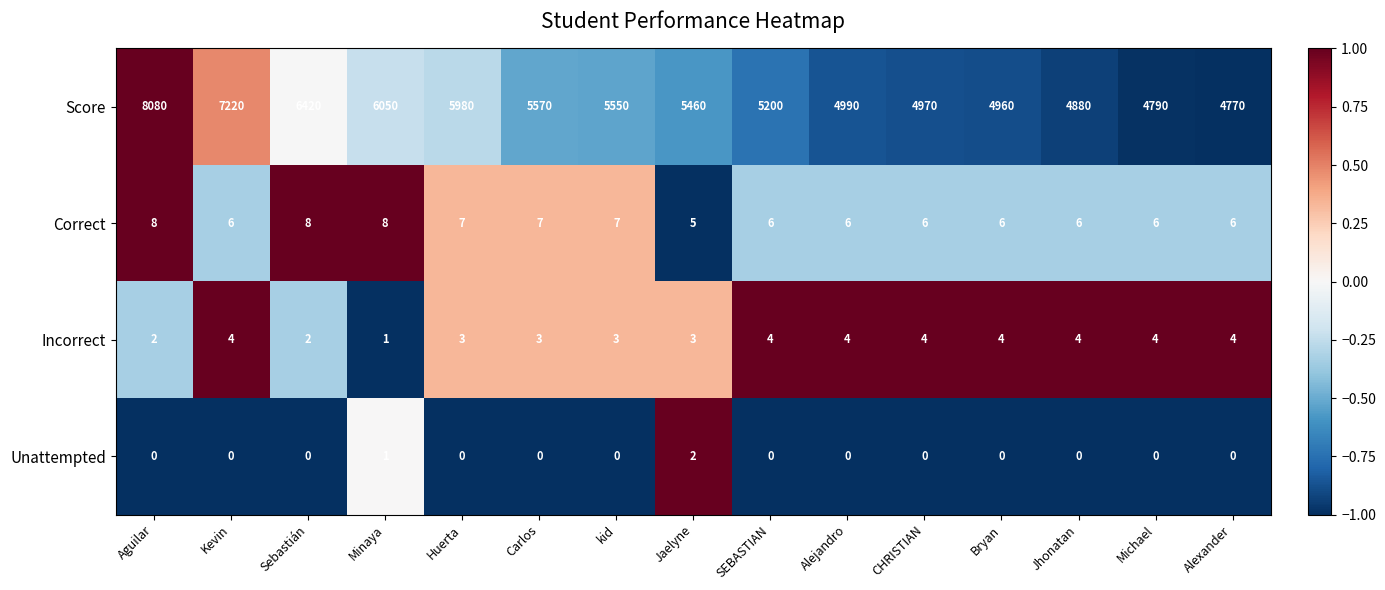

Is the value of Incorrect at Minaya greater than the value of Score at Huerta?

No